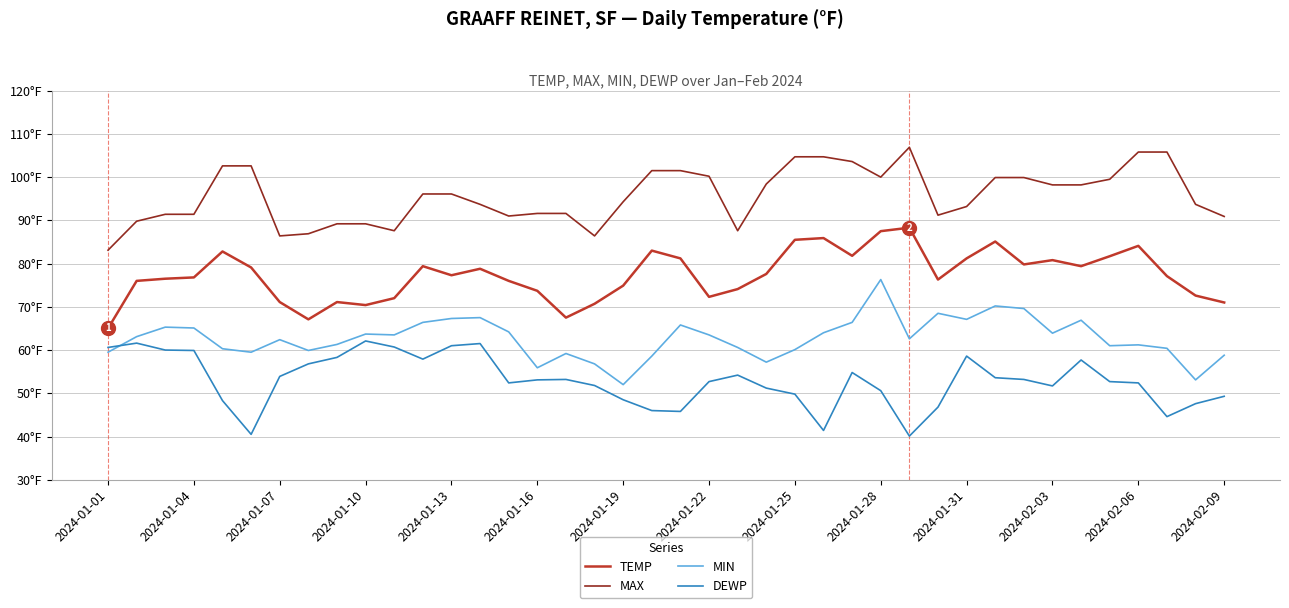

True or false: TEMP and MAX cross at least once.

False